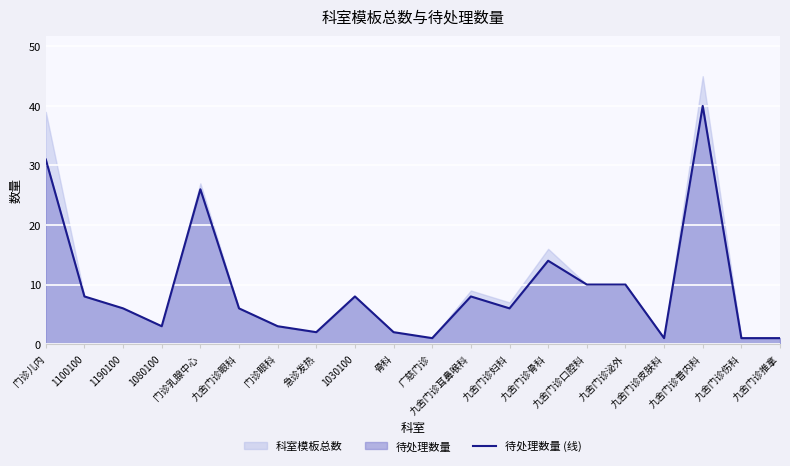

Approximately how many times larger is the value at 广慈门诊 compared to 九舍门诊骨科?

0.1